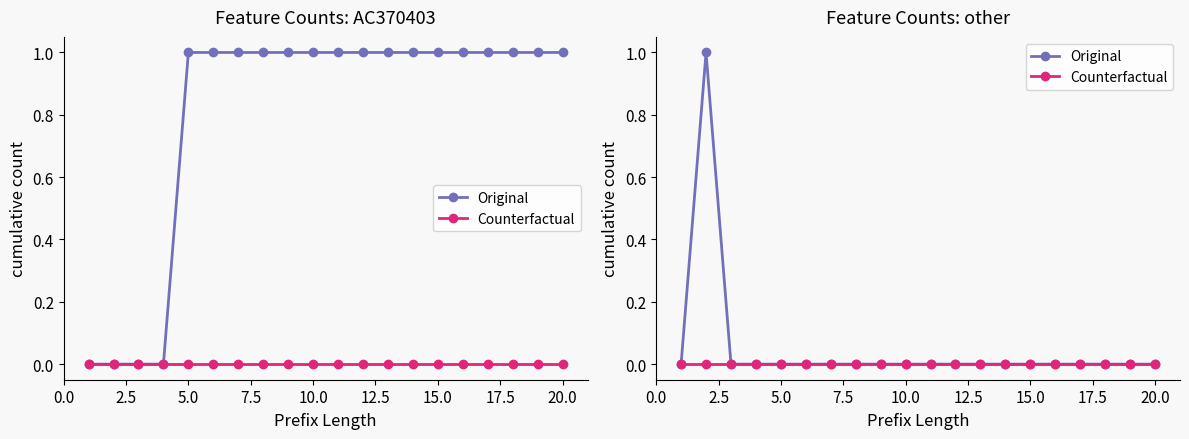

How many lines are shown in the chart?

2